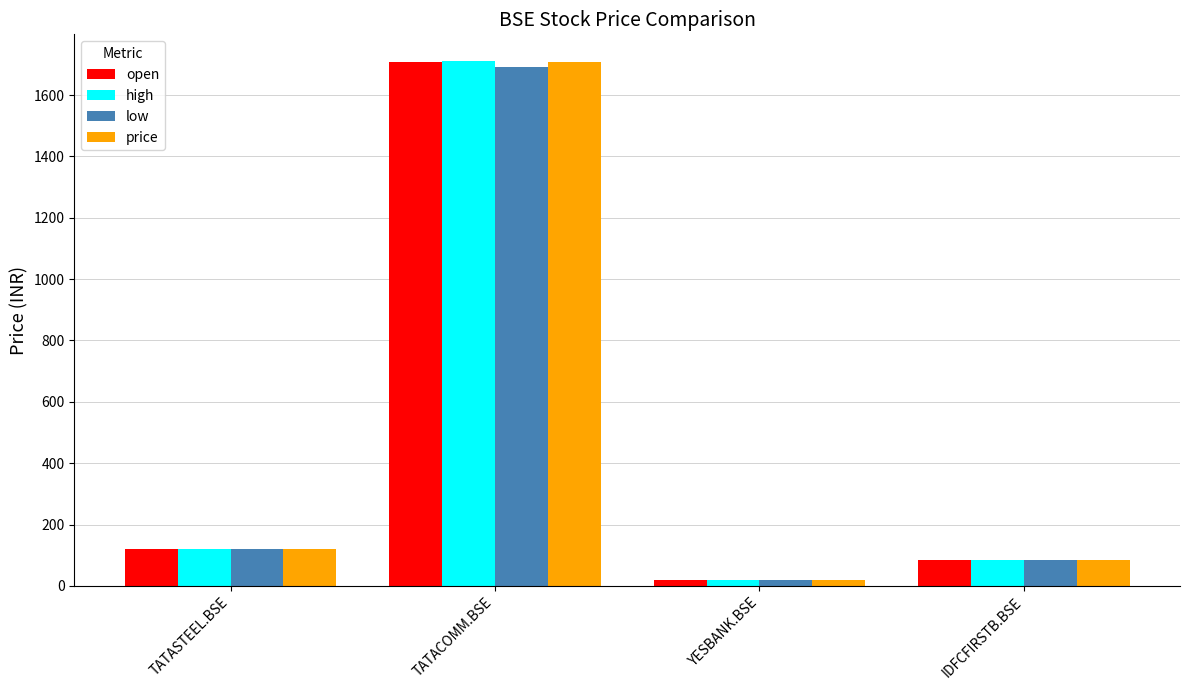

What is the label of the 3rd bar from the right?

TATACOMM.BSE